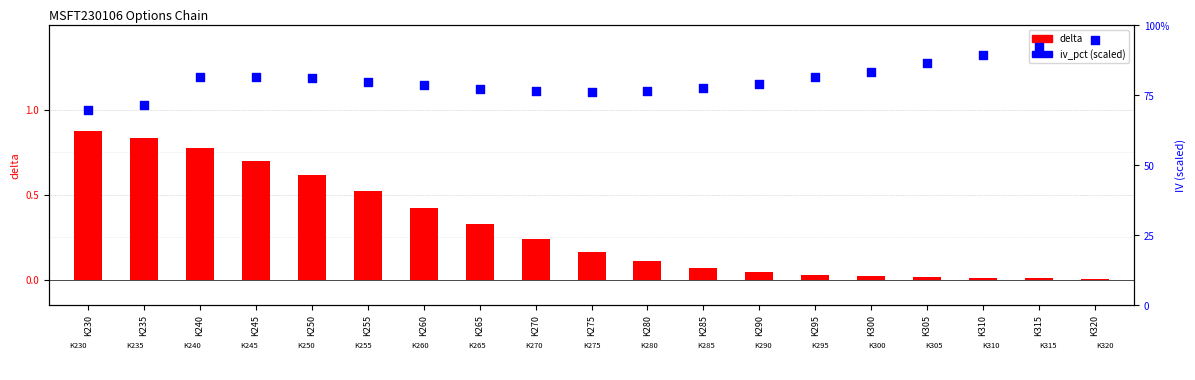

Which series has the widest spread of Y values?

iv_pct